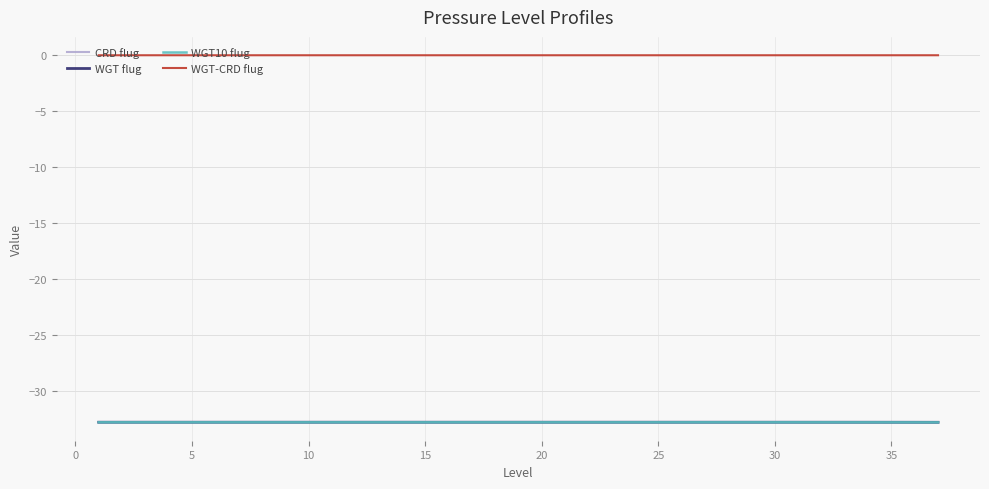

Does the chart have visible grid lines?

Yes